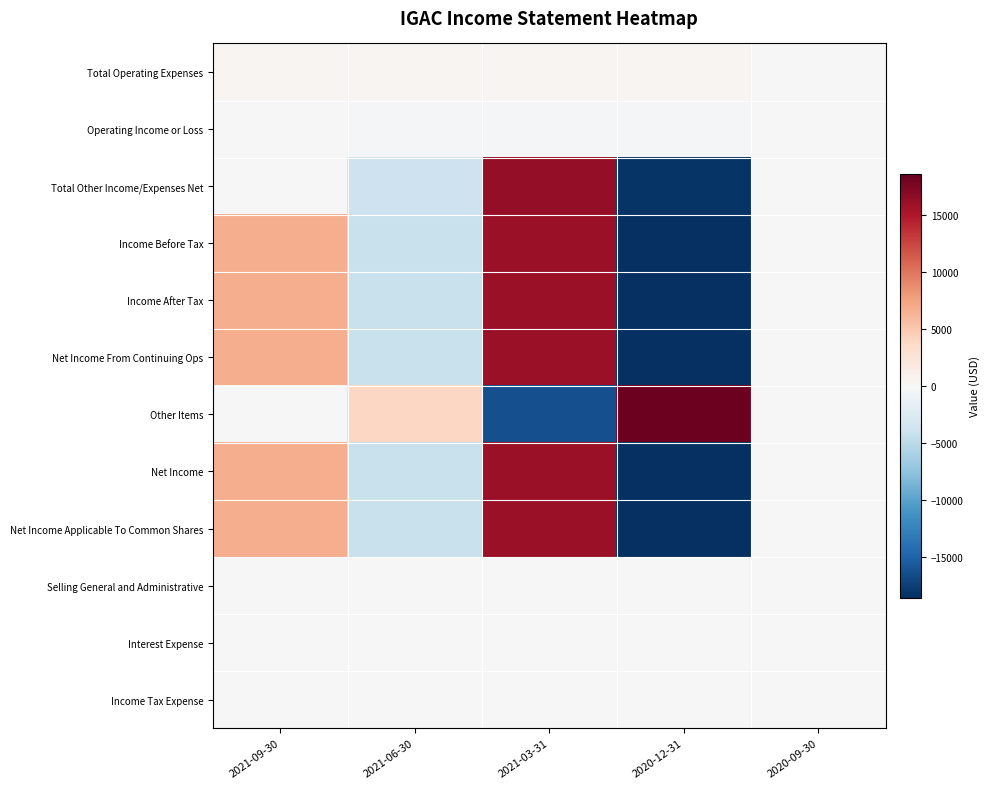

How many data points does each series have?

5